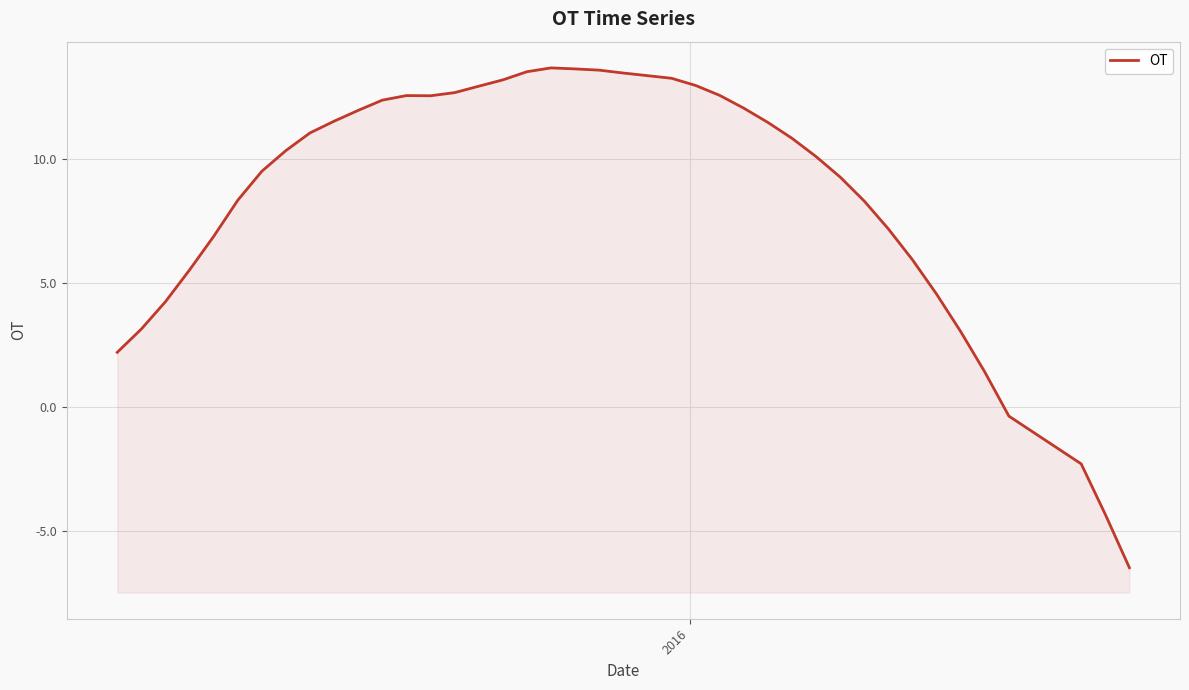

What is the maximum value shown in the chart?

13.7